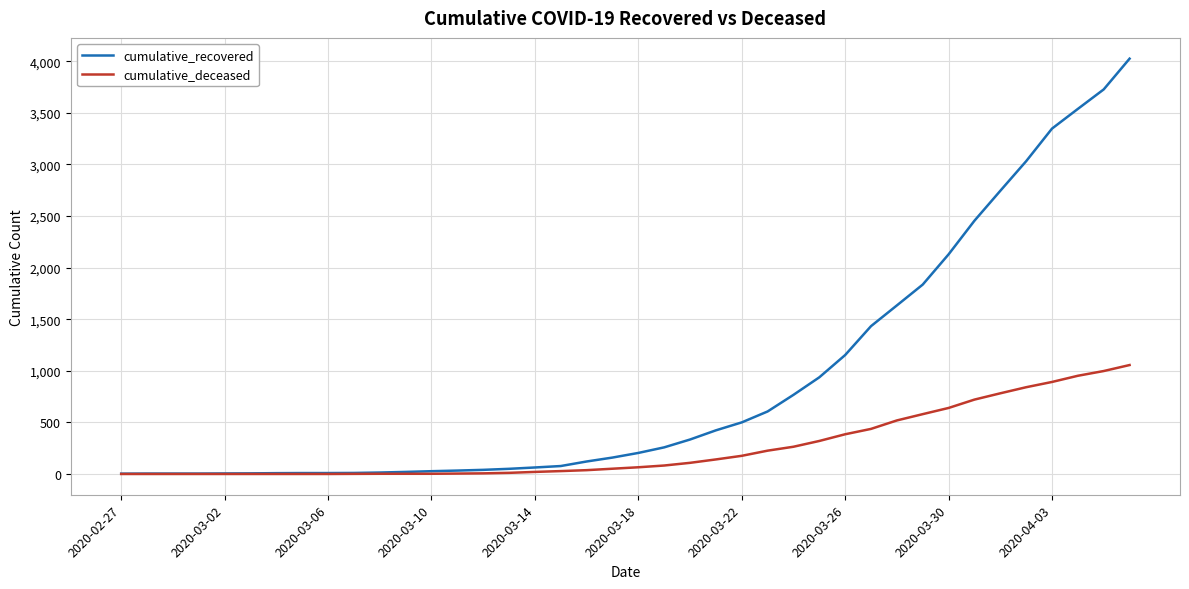

Which series has the largest total across all categories?

cumulative_recovered